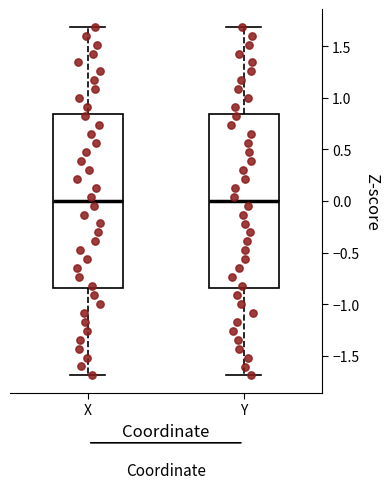

Reading left to right, transcribe this box plot: for each box, give where its median line is, the range the box spans, and where its two whiskers end, as read against the y-axis. The values are not printed on the chart, so give them approximately, as read against the axis.

X: median 0.00, box -0.85 to 0.85, whiskers -1.70 to 1.70
Y: median 0.00, box -0.85 to 0.85, whiskers -1.70 to 1.70